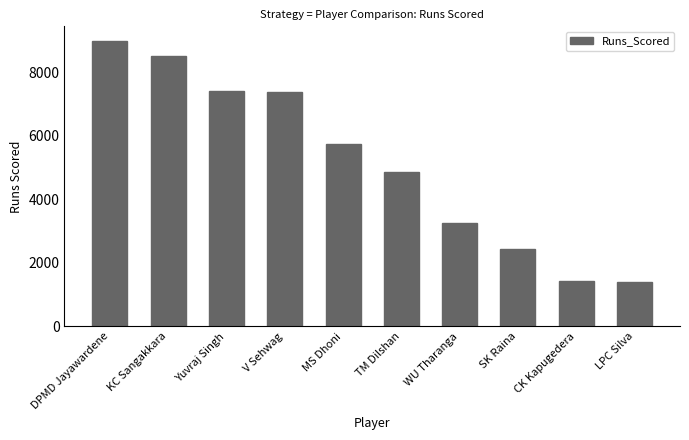

What is the value of the 2nd bar from the left?

8510